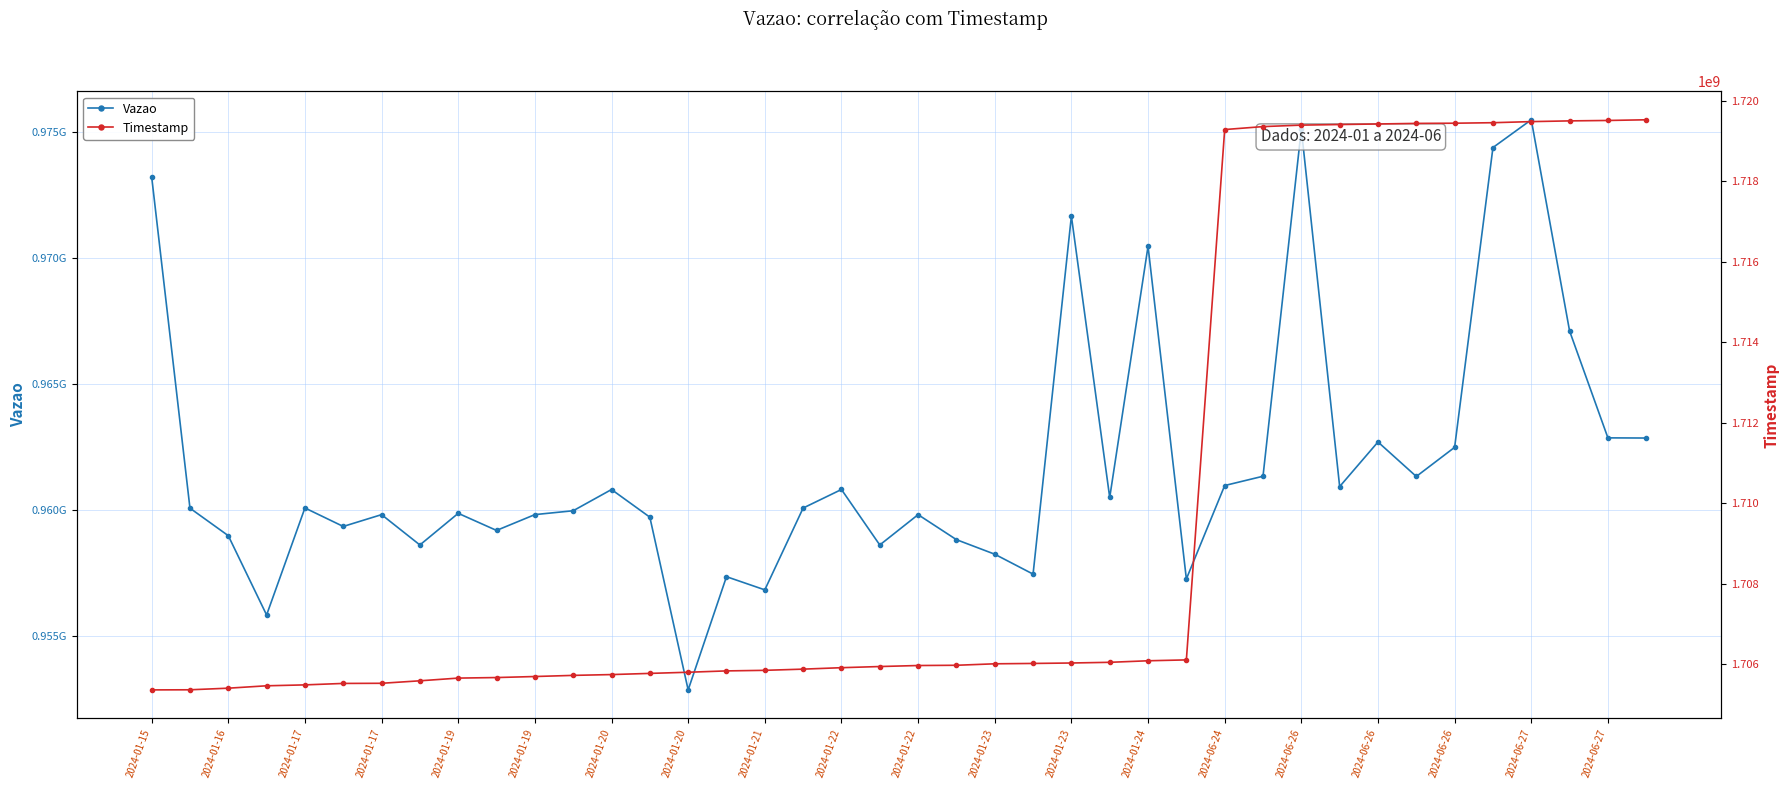

What is the difference between the second highest and second lowest values in the Vazao series?

19292210